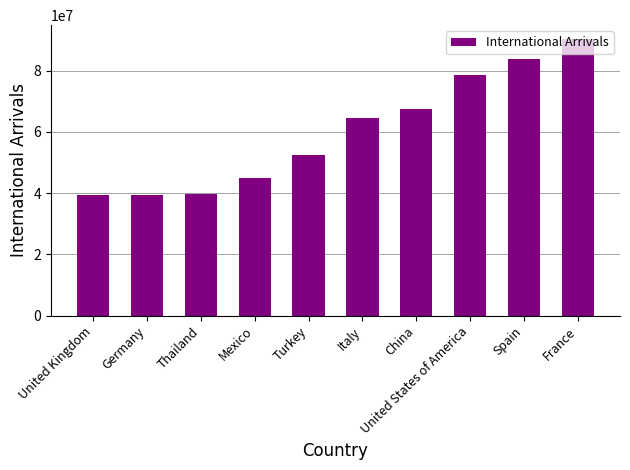

The chart shows a value of 124838810 at France. True or false?

False